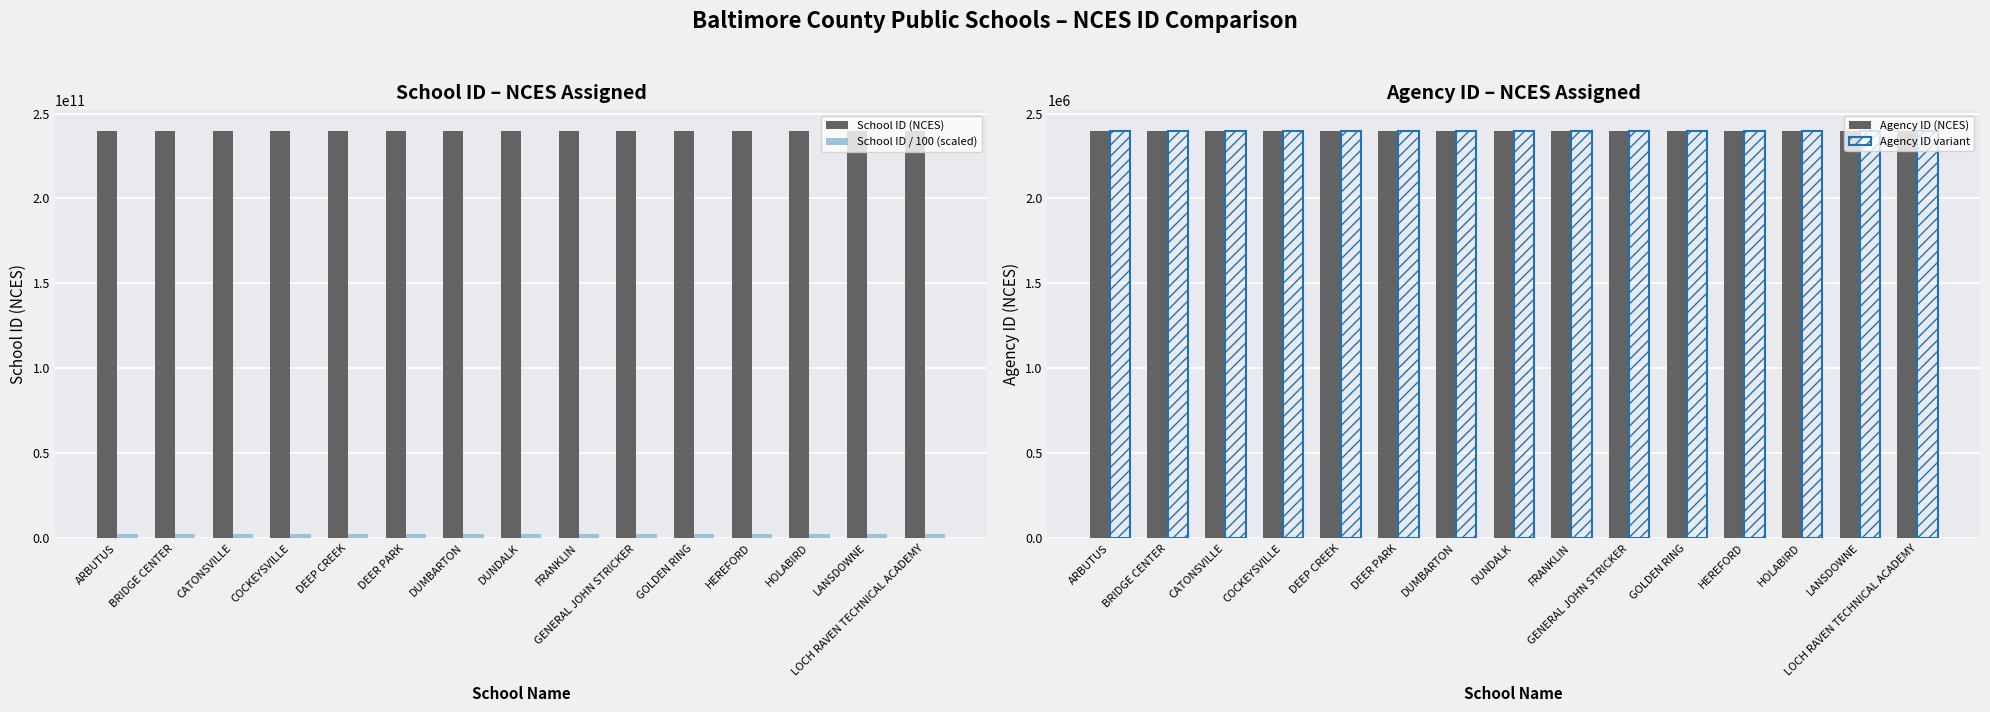

Reading right to left, extract all data points from this chart.

School ID (NCES): 240012000419.0	240012000417.0	240012000408.0	240012001422.0	240012001439.0	240012001438.0	240012000389.0	240012000376.0	240012000374.0	240012000372.0	240012000370.0	240012000366.0	240012000354.0	240012001340.0	240012000342.0
School ID / 100 (scaled): 2400120004.2	2400120004.2	2400120004.1	2400120014.2	2400120014.4	2400120014.4	2400120003.9	2400120003.8	2400120003.7	2400120003.7	2400120003.7	2400120003.7	2400120003.5	2400120013.4	2400120003.4
Agency ID (NCES): 2400260.0	2400250.0	2400240.0	2400230.0	2400220.0	2400210.0	2400200.0	2400190.0	2400180.0	2400170.0	2400160.0	2400150.0	2400140.0	2400130.0	2400120.0
Agency ID variant: 2400050.0	2400055.0	2400060.0	2400065.0	2400070.0	2400075.0	2400080.0	2400085.0	2400090.0	2400095.0	2400100.0	2400105.0	2400110.0	2400115.0	2400120.0